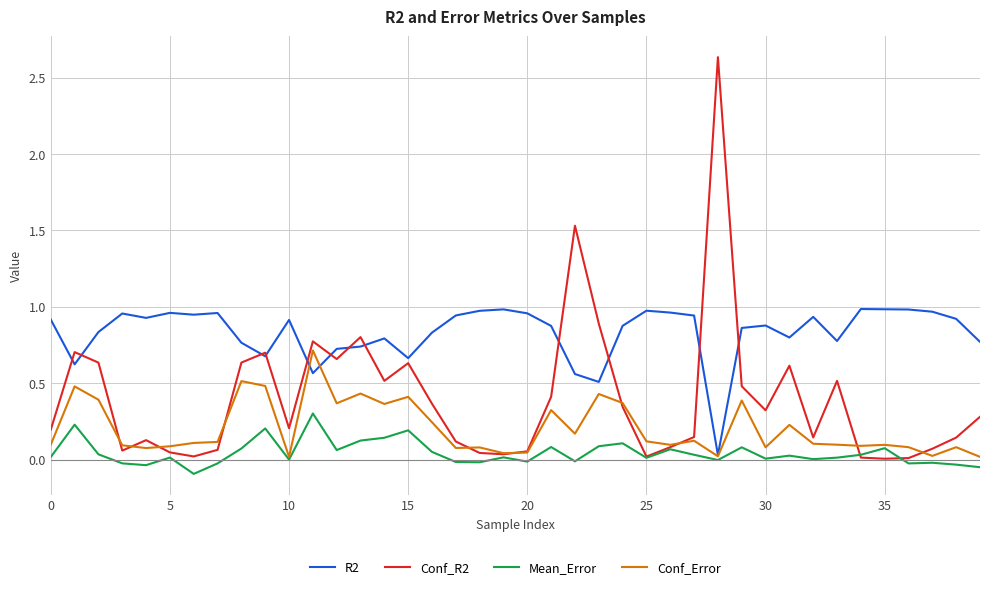

Which series has the largest range (max minus min)?

Conf_R2